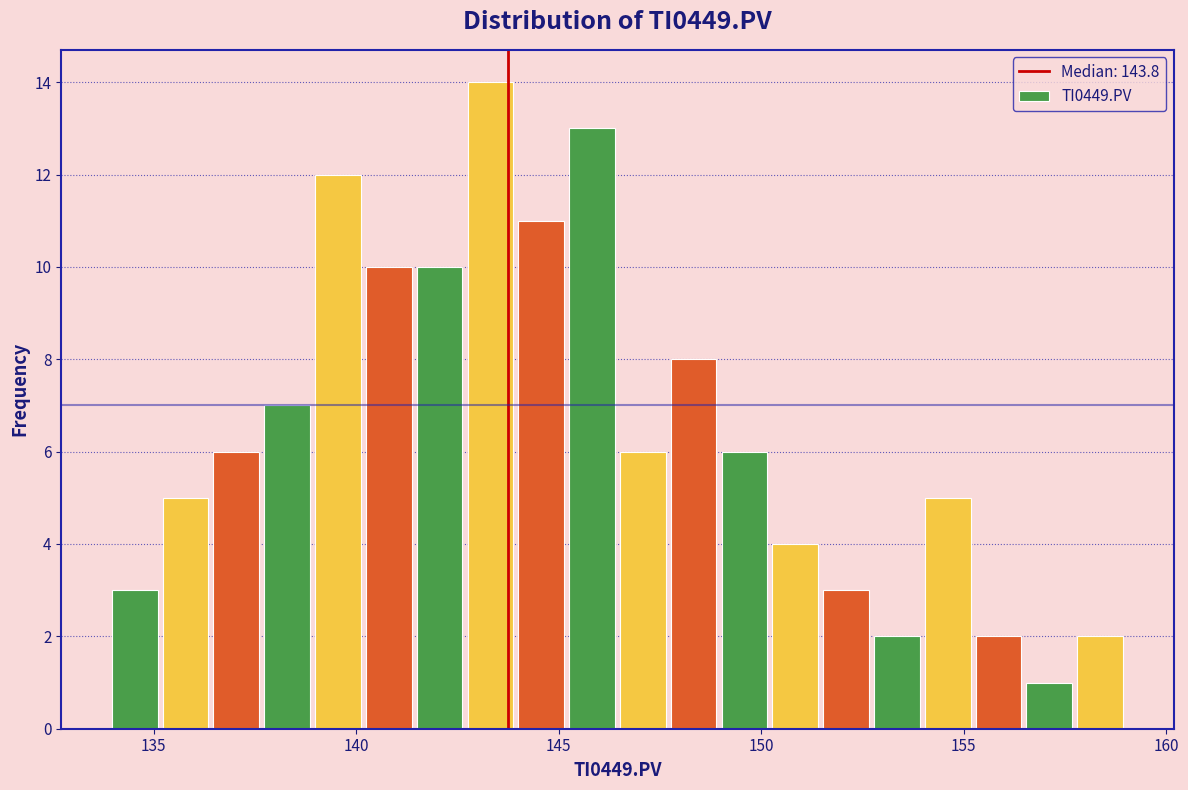

Read against the x-axis, roughly where is the centre of the tallest bar?

143.5